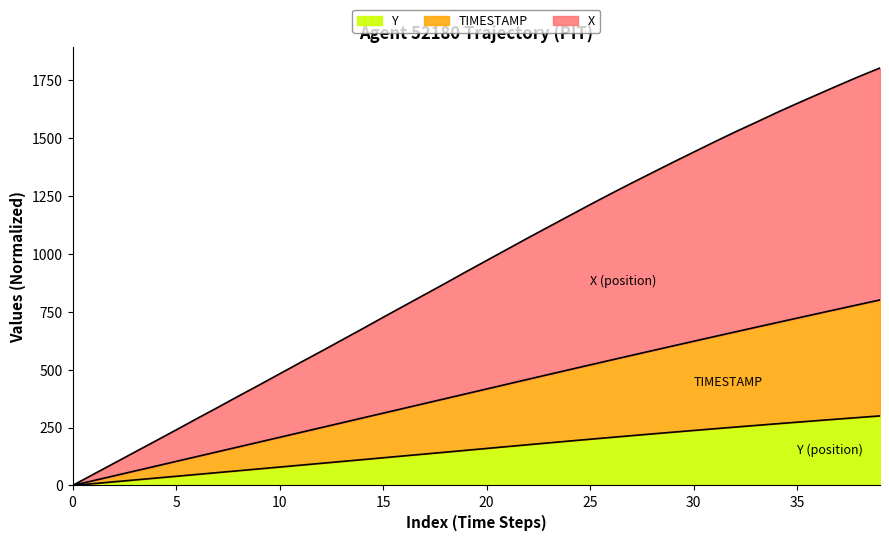

At which category does the chart reach its peak across all series?

39